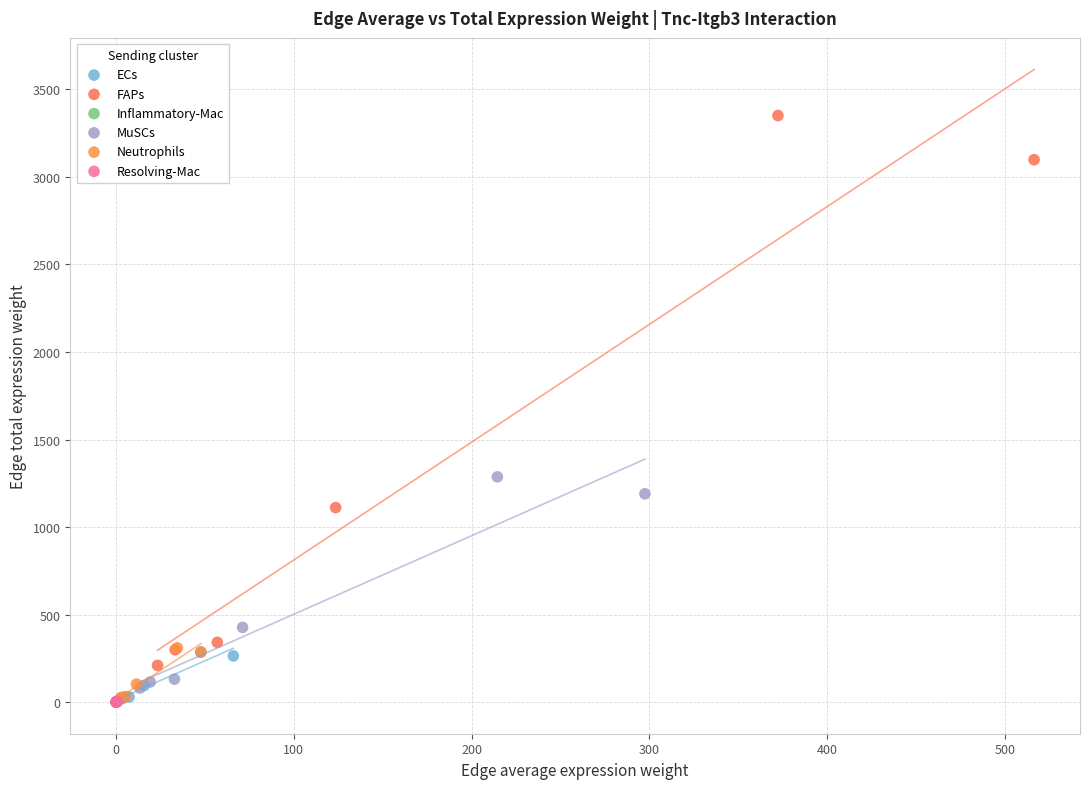

Which series has the largest Y range (max minus min)?

FAPs